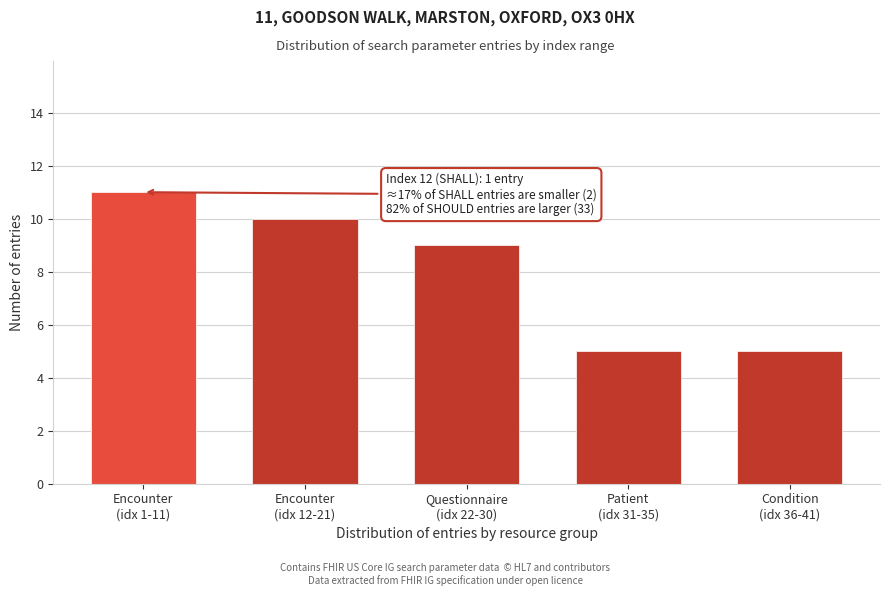

Reading left to right, list all the values displayed in this chart.

11	10	9	5	5